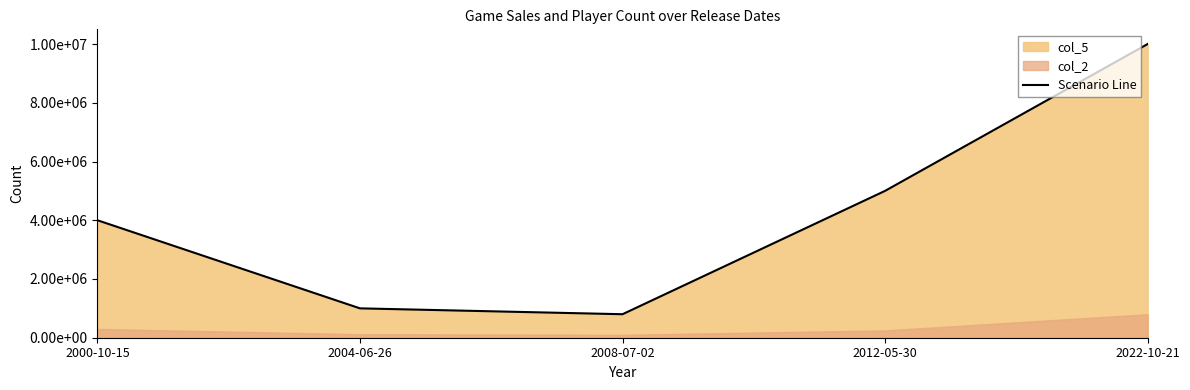

True or false: the data shows 17887067 at 2022-10-21.

False